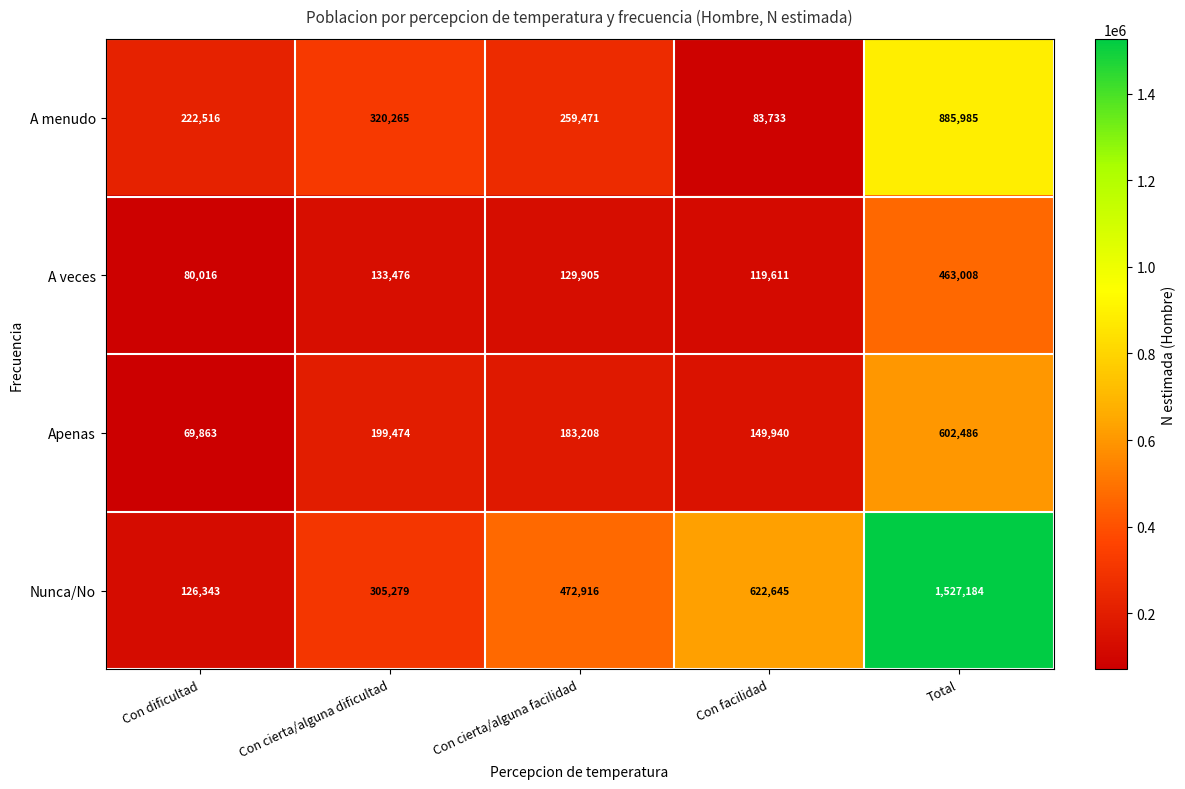

Which label corresponds to the largest value in the chart?

Total